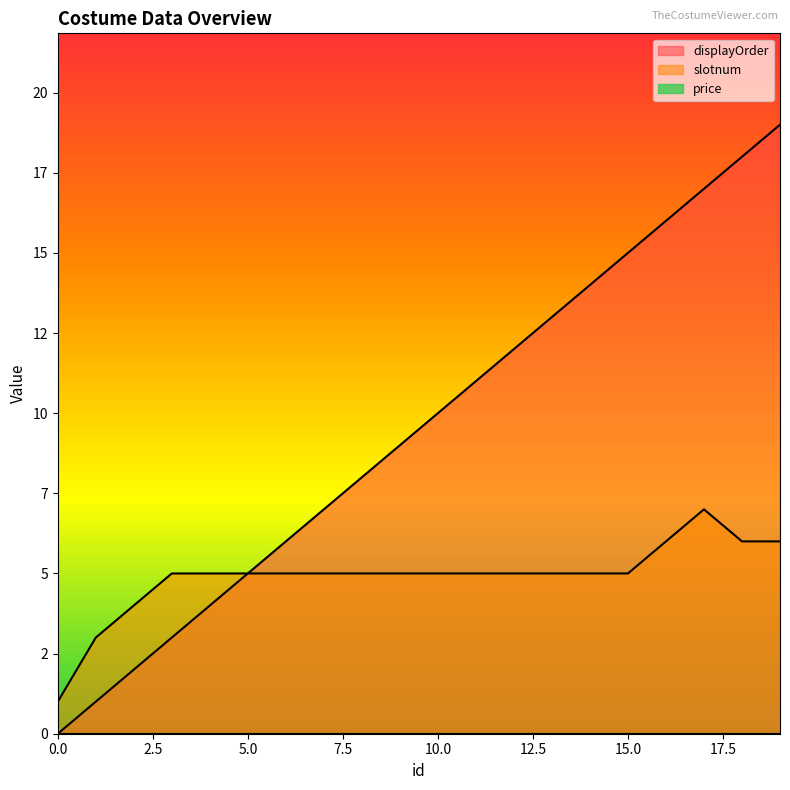

True or false: slotnum and displayOrder cross at least once.

False